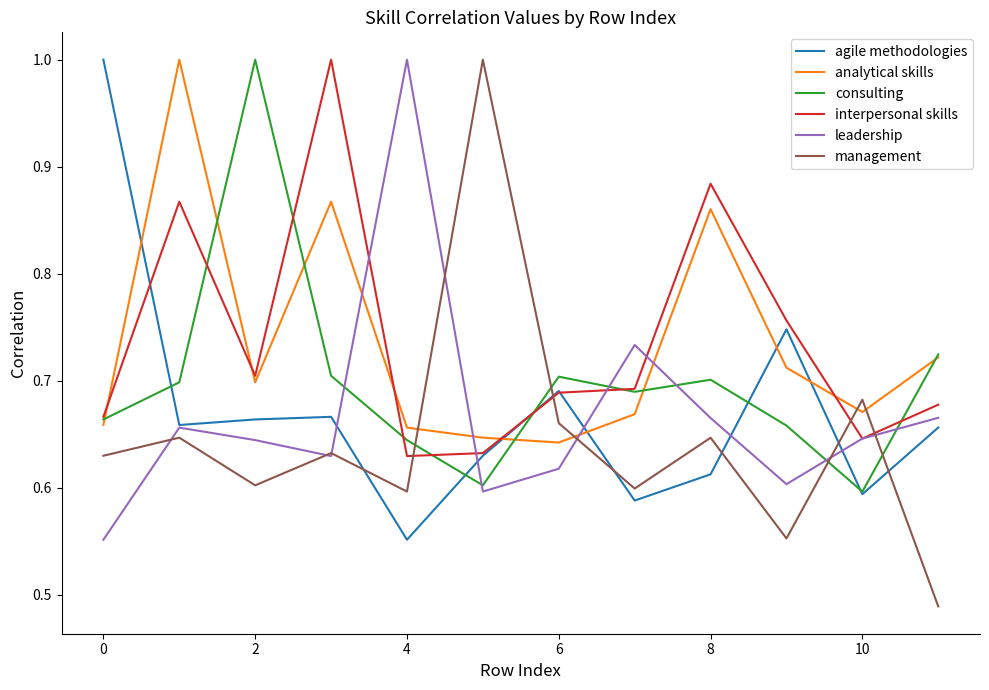

Which series has the largest range (max minus min)?

management